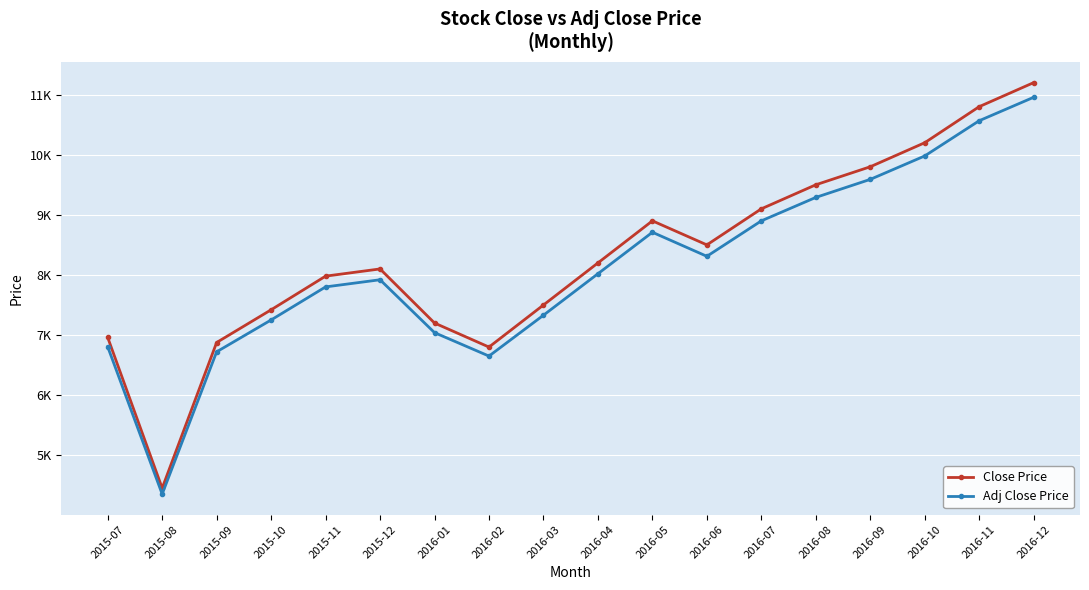

What are all the series names shown in the legend?

Close Price, Adj Close Price